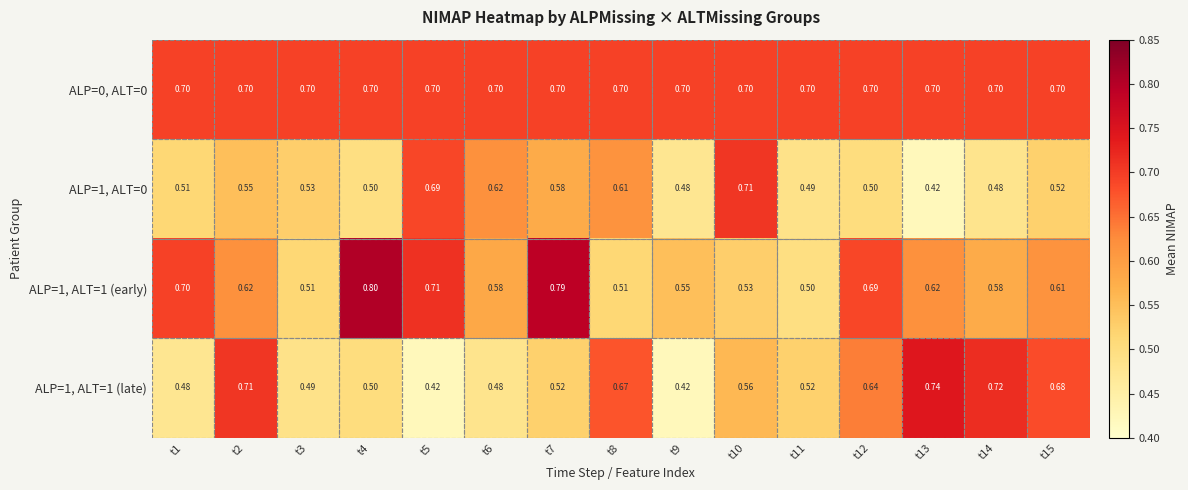

Is the value of ALP=1, ALT=0 at t3 greater than the value of ALP=1, ALT=1 (early) at t3?

Yes